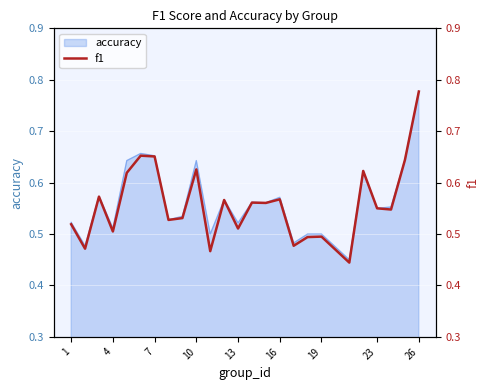

True or false: the data has more than 0 interior local peaks.

True